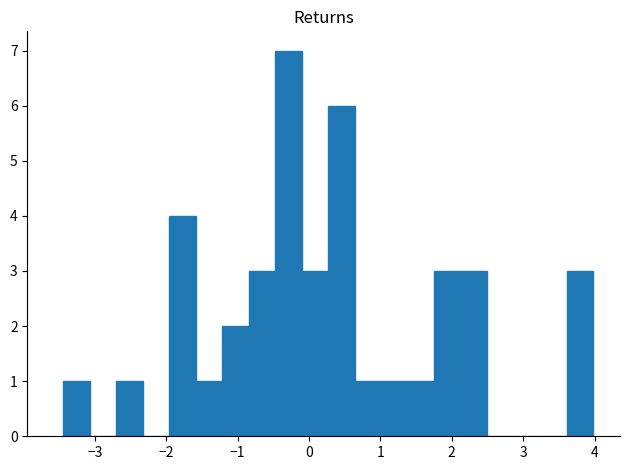

Read against the x-axis, roughly where is the centre of the tallest bar?

-0.3